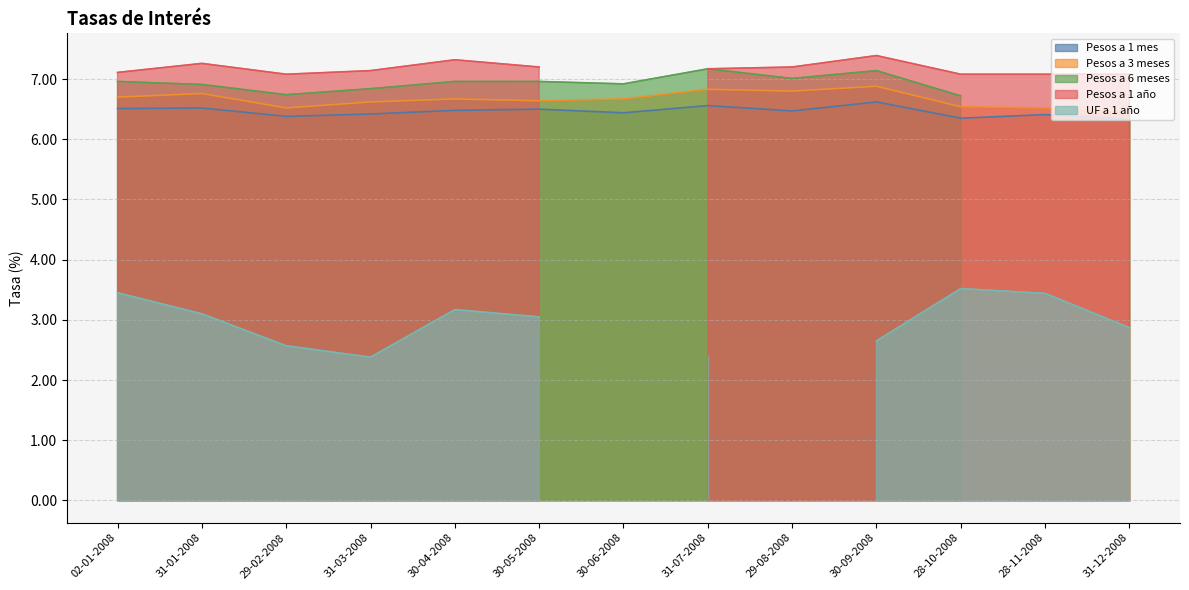

What are all the series names shown in the legend?

Pesos a 1 mes, Pesos a 3 meses, Pesos a 6 meses, Pesos a 1 año, UF a 1 año